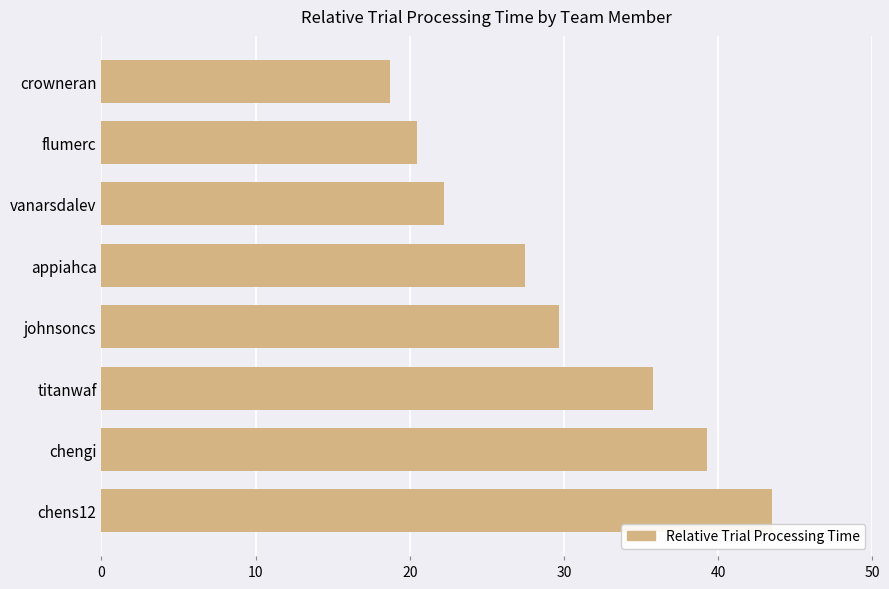

What is the sum of the values at appiahca and crowneran?

46.2